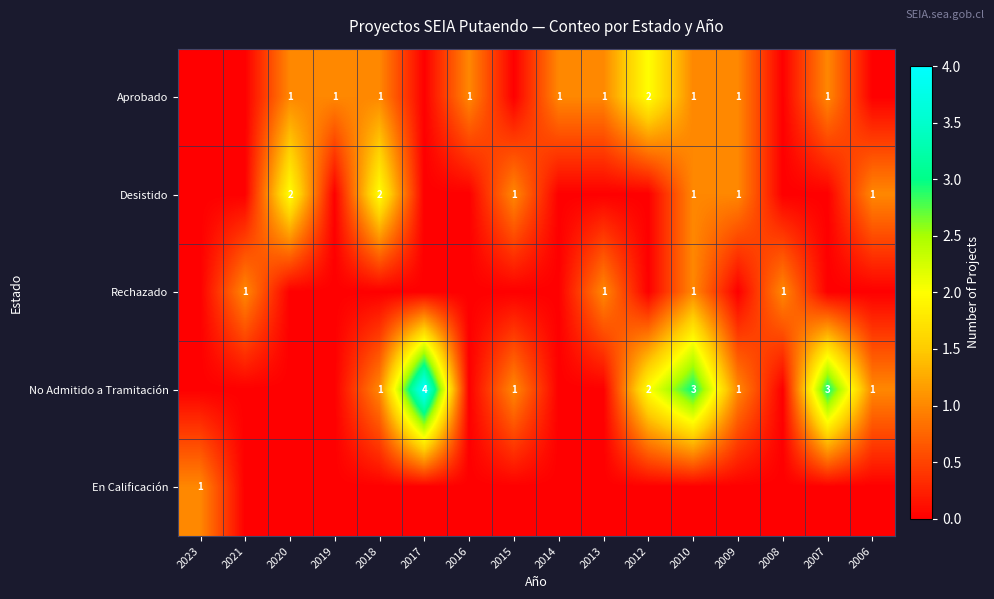

The value of No Admitido a Tramitación at 2012 is 3. True or false?

False